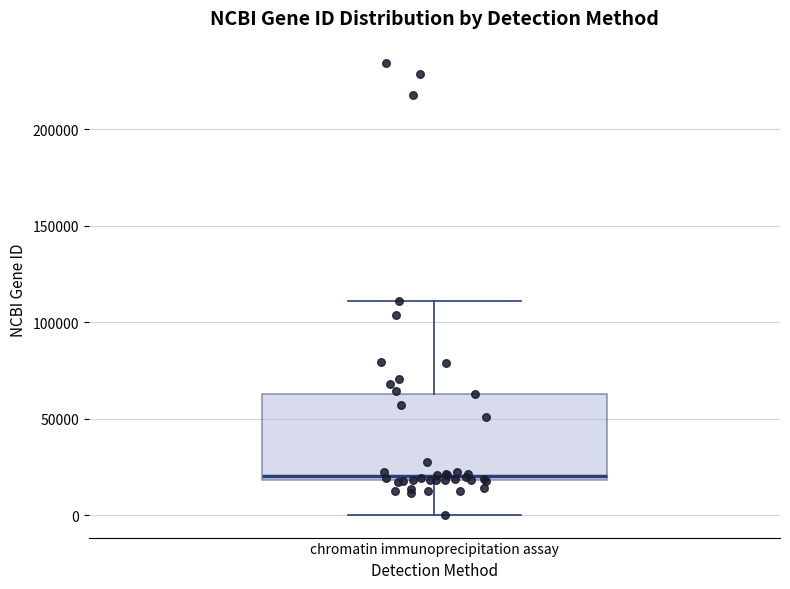

Transcribe this box plot: give where the median line is, the range the box spans, and where the two whiskers end, as read against the y-axis. The values are not printed on the chart, so give them approximately, as read against the axis.

median 20000 (just above the box's lower edge), box 20000 to 65000, whiskers 0 to 110000